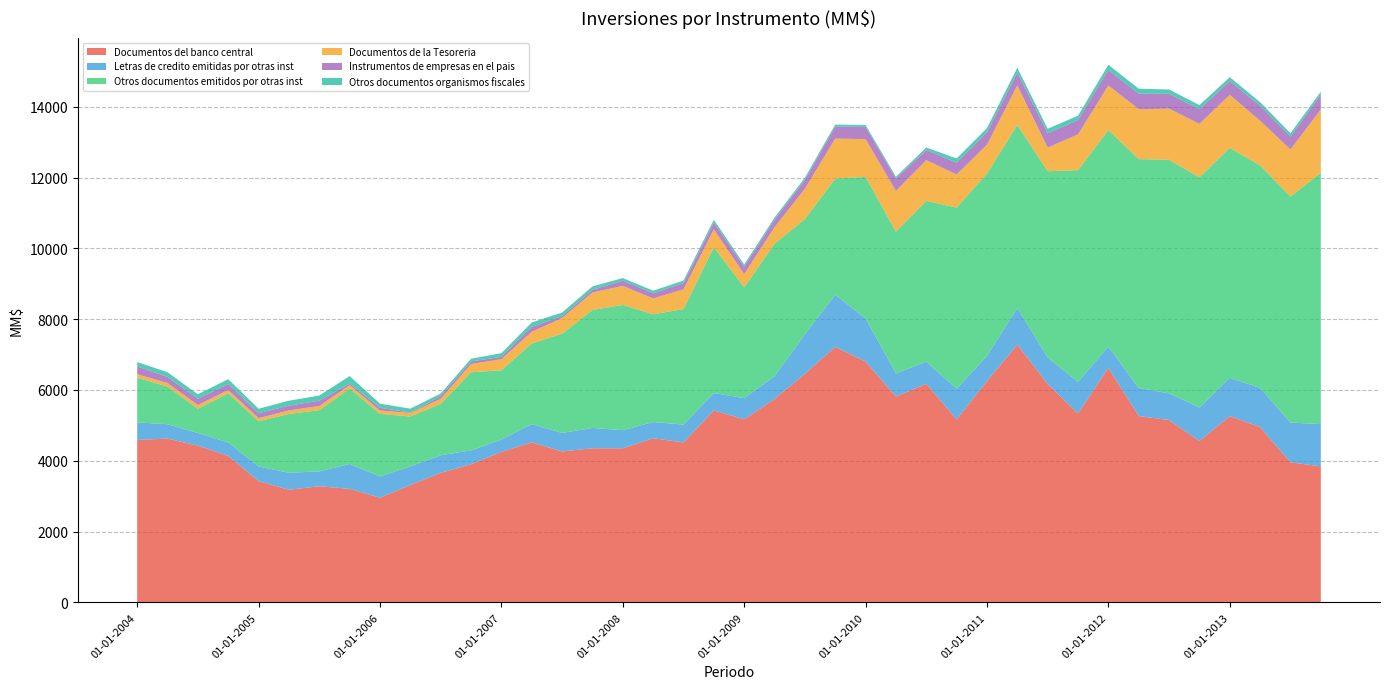

Reading left to right, extract all data points from this chart.

Documentos del banco central: 01-01-2004=4587	01-04-2004=4628	01-07-2004=4426	01-10-2004=4137	01-01-2005=3425	01-04-2005=3181	01-07-2005=3279	01-10-2005=3206	01-01-2006=2956	01-04-2006=3315	01-07-2006=3659	01-10-2006=3901	01-01-2007=4249	01-04-2007=4521	01-07-2007=4263	01-10-2007=4353	01-01-2008=4352	01-04-2008=4636	01-07-2008=4519	01-10-2008=5422	01-01-2009=5172	01-04-2009=5745	01-07-2009=6458	01-10-2009=7220	01-01-2010=6803	01-04-2010=5815	01-07-2010=6174	01-10-2010=5168	01-01-2011=6251	01-04-2011=7282	01-07-2011=6169	01-10-2011=5335	01-01-2012=6627	01-04-2012=5264	01-07-2012=5151	01-10-2012=4559	01-01-2013=5262	01-04-2013=4951	01-07-2013=3955	01-10-2013=3843
Letras de credito emitidas por otras inst: 01-01-2004=497	01-04-2004=404	01-07-2004=358	01-10-2004=379	01-01-2005=414	01-04-2005=480	01-07-2005=421	01-10-2005=703	01-01-2006=603	01-04-2006=526	01-07-2006=498	01-10-2006=392	01-01-2007=348	01-04-2007=516	01-07-2007=523	01-10-2007=574	01-01-2008=512	01-04-2008=458	01-07-2008=504	01-10-2008=491	01-01-2009=599	01-04-2009=642	01-07-2009=1117	01-10-2009=1471	01-01-2010=1217	01-04-2010=655	01-07-2010=625	01-10-2010=867	01-01-2011=709	01-04-2011=1034	01-07-2011=749	01-10-2011=894	01-01-2012=602	01-04-2012=791	01-07-2012=753	01-10-2012=947	01-01-2013=1083	01-04-2013=1108	01-07-2013=1124	01-10-2013=1193
Otros documentos emitidos por otras inst: 01-01-2004=1264	01-04-2004=1064	01-07-2004=687	01-10-2004=1389	01-01-2005=1277	01-04-2005=1662	01-07-2005=1729	01-10-2005=2134	01-01-2006=1767	01-04-2006=1410	01-07-2006=1450	01-10-2006=2208	01-01-2007=1960	01-04-2007=2277	01-07-2007=2806	01-10-2007=3334	01-01-2008=3540	01-04-2008=3046	01-07-2008=3263	01-10-2008=4120	01-01-2009=3129	01-04-2009=3747	01-07-2009=3252	01-10-2009=3283	01-01-2010=4000	01-04-2010=4004	01-07-2010=4544	01-10-2010=5118	01-01-2011=5156	01-04-2011=5172	01-07-2011=5262	01-10-2011=5982	01-01-2012=6115	01-04-2012=6469	01-07-2012=6601	01-10-2012=6502	01-01-2013=6495	01-04-2013=6288	01-07-2013=6386	01-10-2013=7101
Documentos de la Tesoreria: 01-01-2004=98	01-04-2004=100	01-07-2004=104	01-10-2004=94	01-01-2005=89	01-04-2005=101	01-07-2005=118	01-10-2005=94	01-01-2006=94	01-04-2006=98	01-07-2006=143	01-10-2006=232	01-01-2007=313	01-04-2007=329	01-07-2007=441	01-10-2007=493	01-01-2008=537	01-04-2008=446	01-07-2008=557	01-10-2008=504	01-01-2009=372	01-04-2009=465	01-07-2009=857	01-10-2009=1129	01-01-2010=1068	01-04-2010=1150	01-07-2010=1150	01-10-2010=936	01-01-2011=814	01-04-2011=1118	01-07-2011=669	01-10-2011=1011	01-01-2012=1260	01-04-2012=1408	01-07-2012=1444	01-10-2012=1510	01-01-2013=1499	01-04-2013=1260	01-07-2013=1330	01-10-2013=1789
Instrumentos de empresas en el pais: 01-01-2004=222	01-04-2004=172	01-07-2004=177	01-10-2004=170	01-01-2005=138	01-04-2005=134	01-07-2005=150	01-10-2005=44	01-01-2006=80	01-04-2006=12	01-07-2006=75	01-10-2006=74	01-01-2007=66	01-04-2007=140	01-07-2007=55	01-10-2007=75	01-01-2008=150	01-04-2008=145	01-07-2008=179	01-10-2008=195	01-01-2009=210	01-04-2009=212	01-07-2009=252	01-10-2009=338	01-01-2010=345	01-04-2010=351	01-07-2010=286	01-10-2010=332	01-01-2011=349	01-04-2011=364	01-07-2011=405	01-10-2011=405	01-01-2012=440	01-04-2012=440	01-07-2012=420	01-10-2012=415	01-01-2013=390	01-04-2013=423	01-07-2013=360	01-10-2013=416
Otros documentos organismos fiscales: 01-01-2004=120	01-04-2004=134	01-07-2004=126	01-10-2004=137	01-01-2005=126	01-04-2005=140	01-07-2005=145	01-10-2005=212	01-01-2006=114	01-04-2006=111	01-07-2006=75	01-10-2006=76	01-01-2007=104	01-04-2007=124	01-07-2007=100	01-10-2007=97	01-01-2008=71	01-04-2008=74	01-07-2008=69	01-10-2008=77	01-01-2009=62	01-04-2009=60	01-07-2009=62	01-10-2009=57	01-01-2010=53	01-04-2010=49	01-07-2010=72	01-10-2010=119	01-01-2011=121	01-04-2011=134	01-07-2011=126	01-10-2011=122	01-01-2012=144	01-04-2012=140	01-07-2012=120	01-10-2012=115	01-01-2013=110	01-04-2013=101	01-07-2013=98	01-10-2013=85